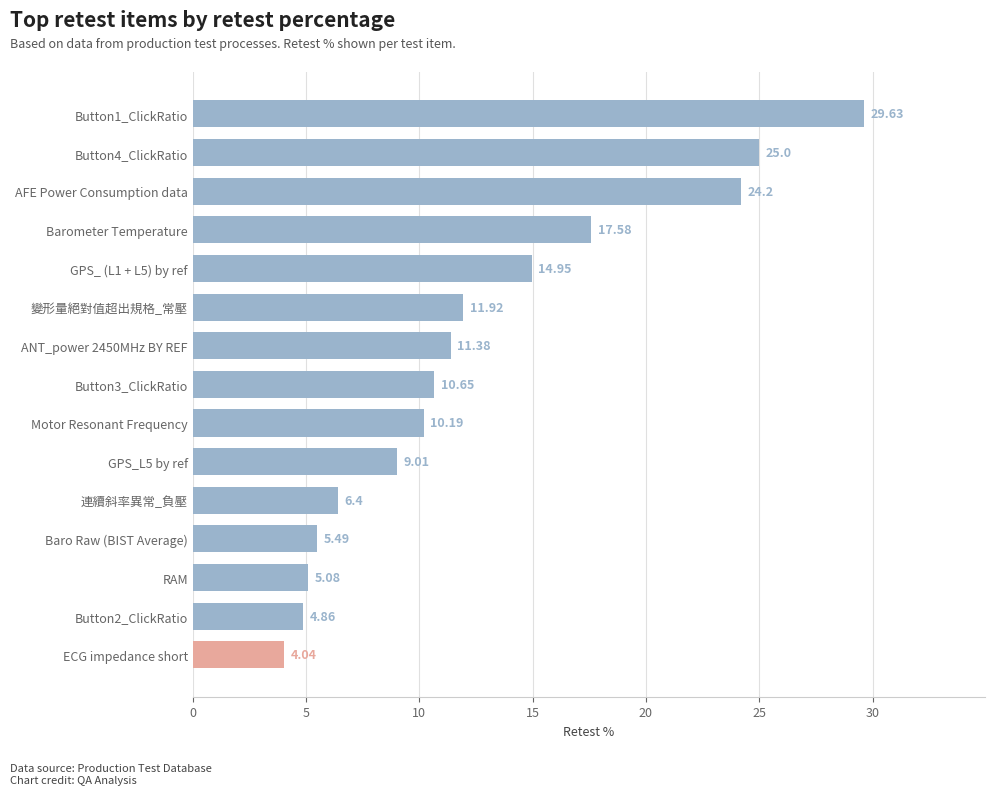

Which has a higher value, Button3_ClickRatio or Button1_ClickRatio?

Button1_ClickRatio